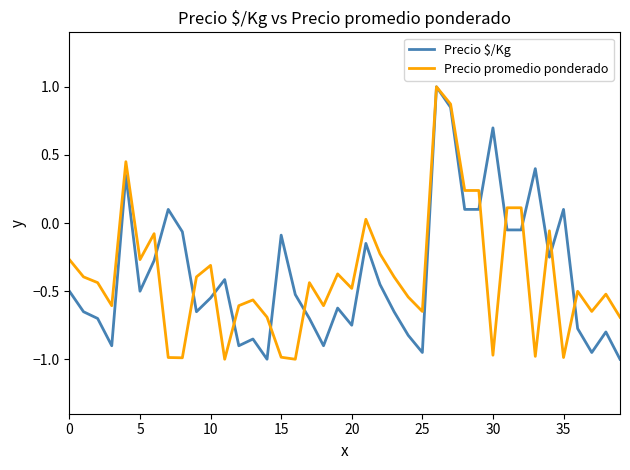

What is the greatest value displayed?

1.0